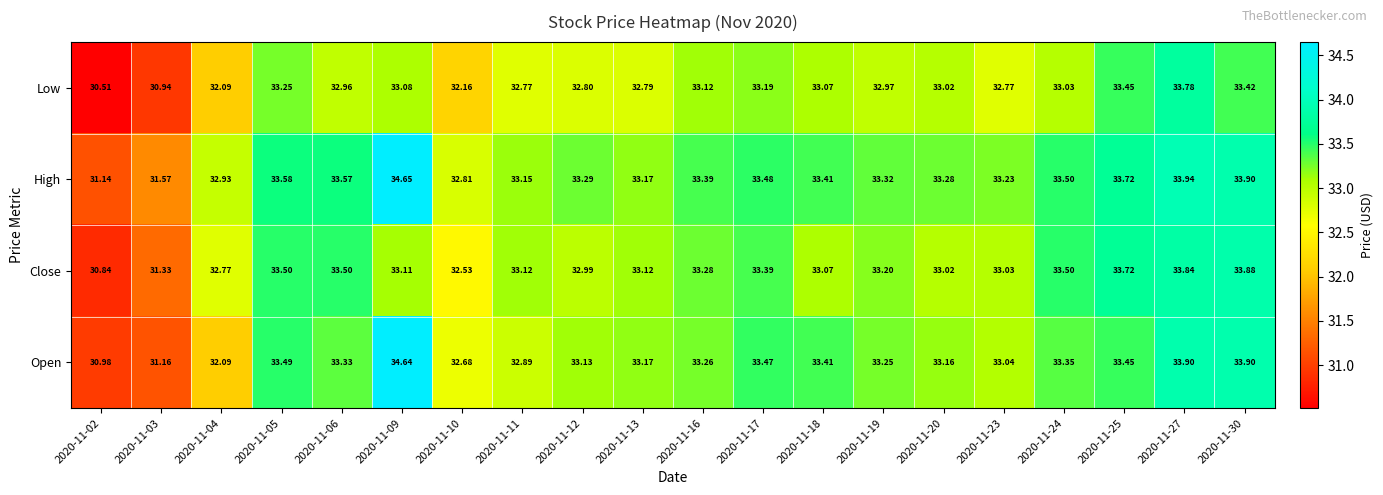

Which series has the largest total across all categories?

High